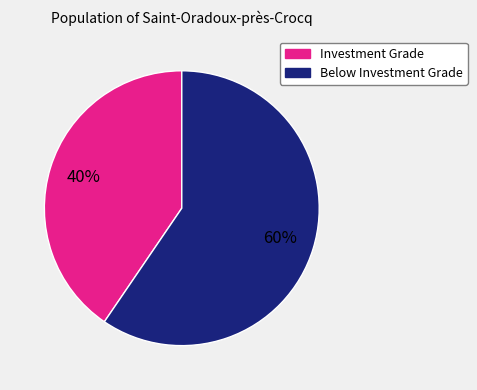

Between Investment Grade and Below Investment Grade, which is larger?

Below Investment Grade